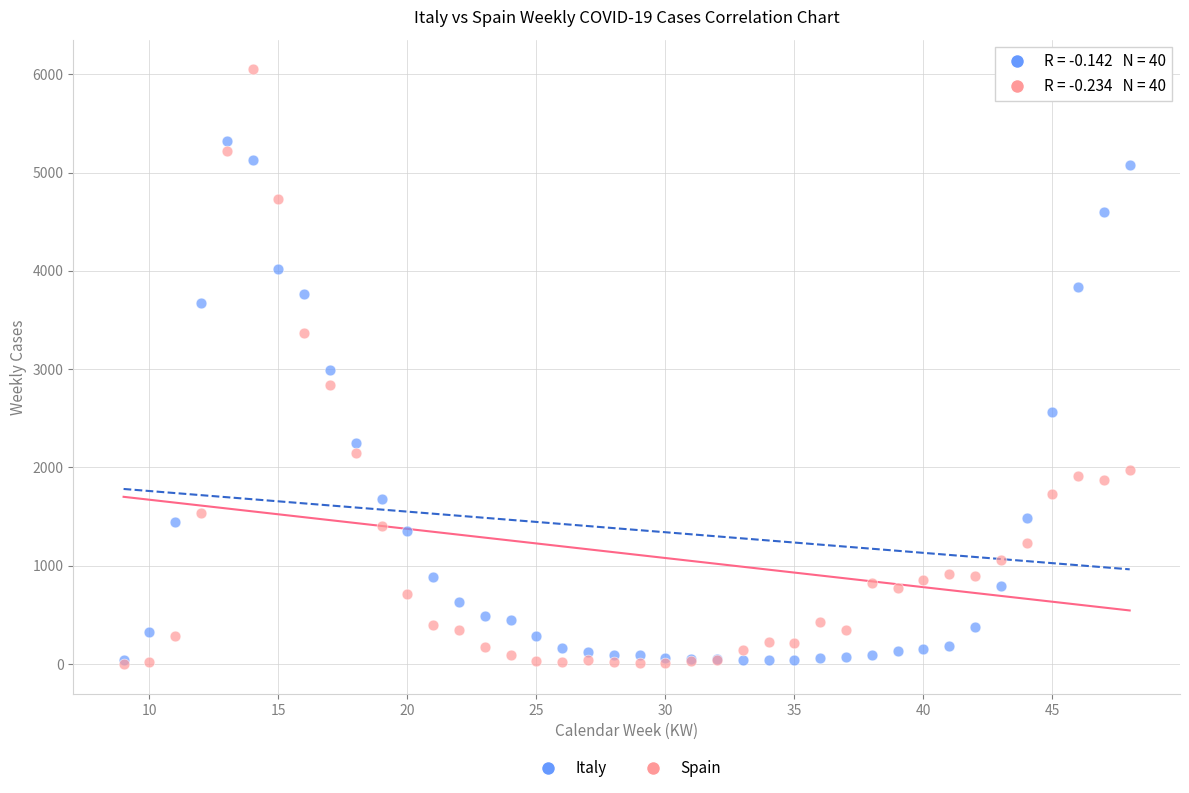

What are all the series names shown in the legend?

Italy, Spain